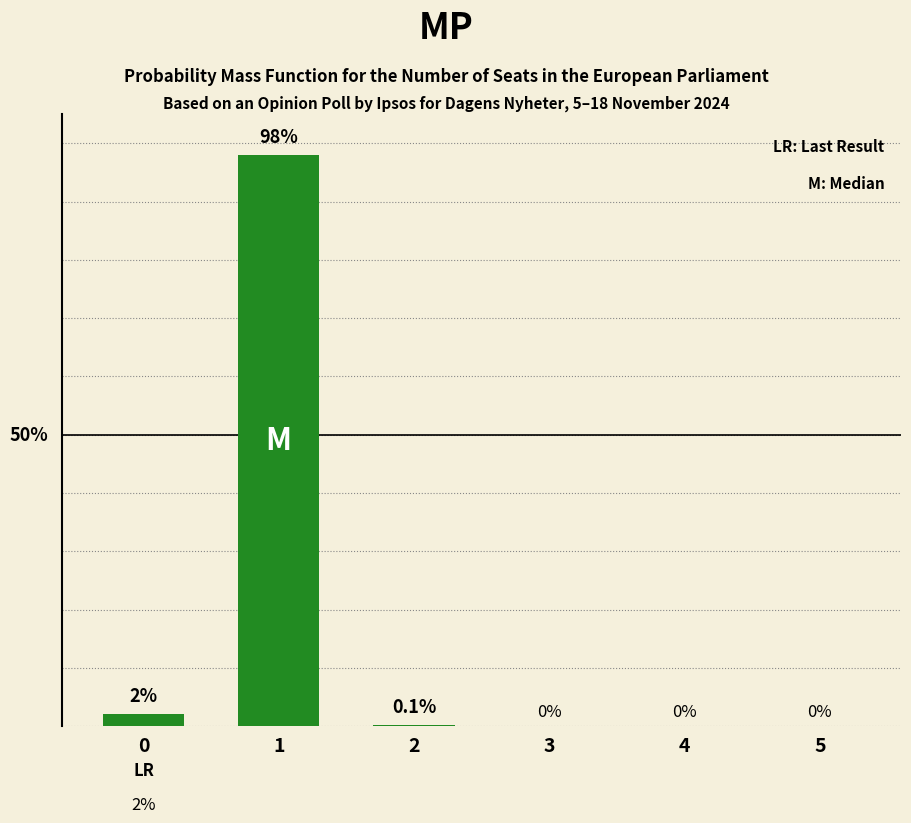

Are the bars horizontal?

No